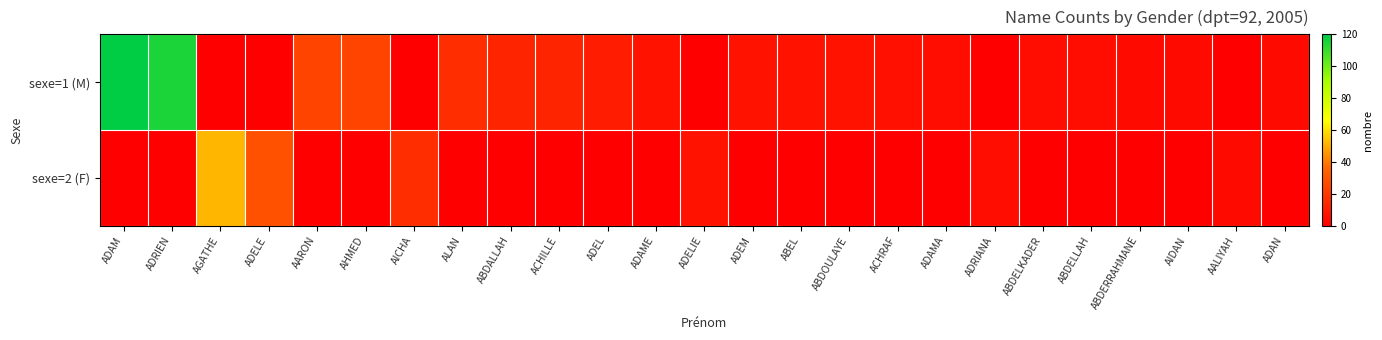

Reading right to left, list all the values displayed in this chart.

sexe=1 (M): ADAN=4	AALIYAH=0	AIDAN=4	ABDERRAHMANE=4	ABDELLAH=5	ABDELKADER=5	ADRIANA=0	ADAMA=5	ACHRAF=6	ABDOULAYE=7	ABEL=7	ADEM=7	ADELIE=0	ADAME=7	ADEL=10	ACHILLE=13	ABDALLAH=13	ALAN=16	AICHA=0	AHMED=24	AARON=24	ADELE=0	AGATHE=0	ADRIEN=115	ADAM=120
sexe=2 (F): ADAN=0	AALIYAH=4	AIDAN=0	ABDERRAHMANE=0	ABDELLAH=0	ABDELKADER=0	ADRIANA=5	ADAMA=0	ACHRAF=0	ABDOULAYE=0	ABEL=0	ADEM=0	ADELIE=7	ADAME=0	ADEL=0	ACHILLE=0	ABDALLAH=0	ALAN=0	AICHA=16	AHMED=0	AARON=0	ADELE=29	AGATHE=52	ADRIEN=0	ADAM=0